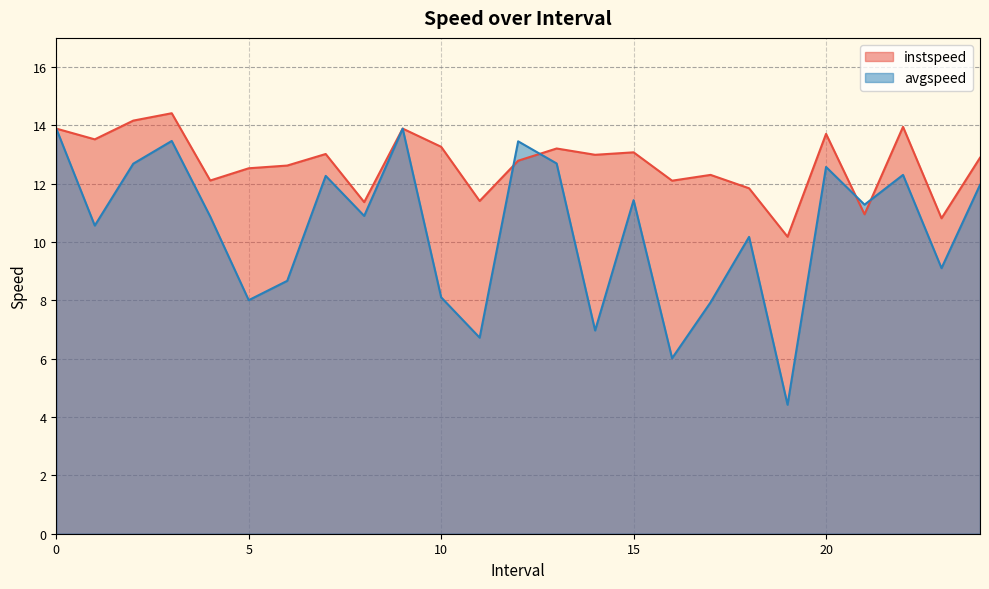

List the labels in order of instspeed value, largest first.

3.0, 2.0, 22.0, 0, 9, 20.0, 1.0, 10.0, 13.0, 15.0, 7.0, 14.0, 24.0, 12.0, 6.0, 5.0, 17.0, 4.0, 16.0, 18.0, 11.0, 8.0, 21.0, 23.0, 19.0